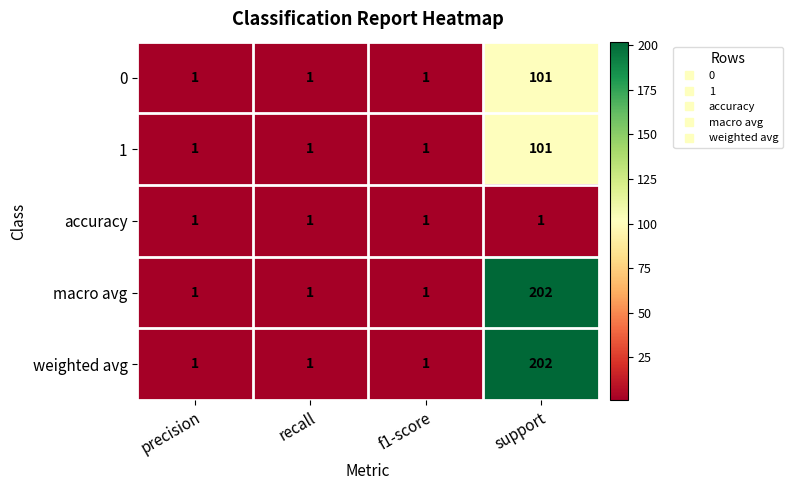

How many categories are shown in the chart?

4